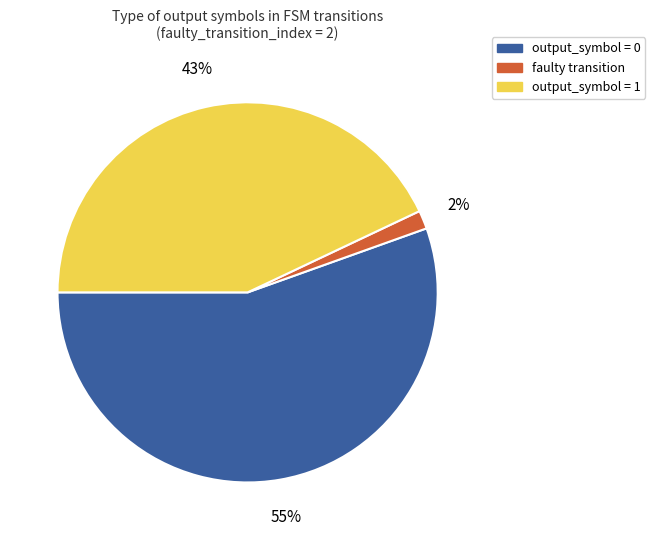

Combined, do output_symbol = 0 and faulty transition account for over 50%?

Yes